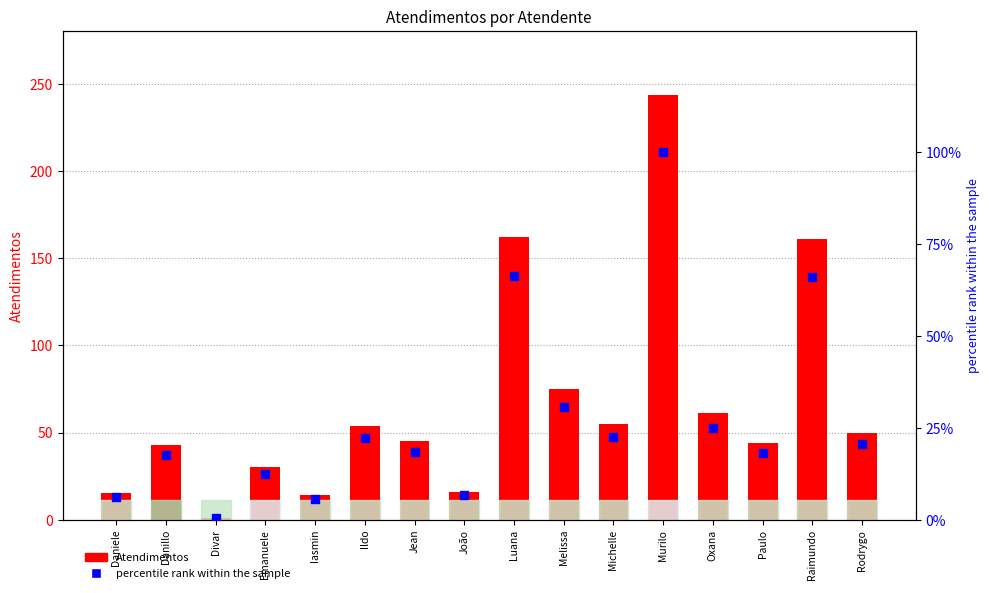

At how many categories does at least one series exceed 207?

1